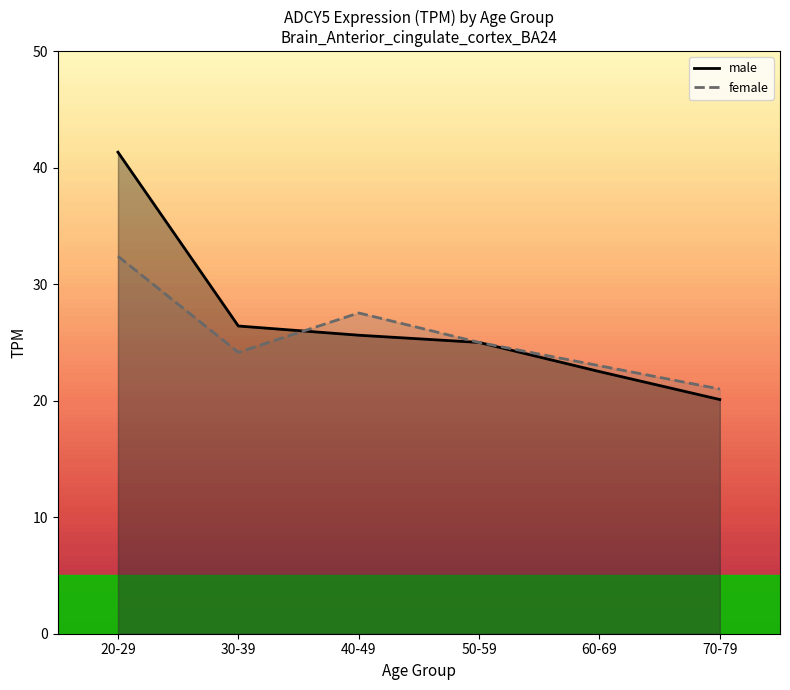

What is the value of the male point at the 5th from the left?

22.5